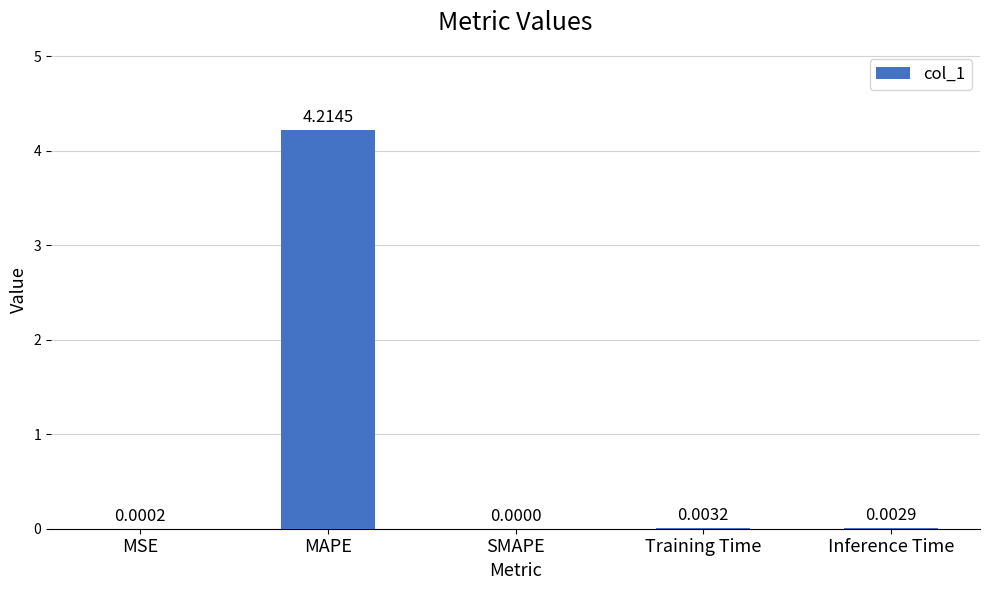

Between SMAPE and Training Time, which is larger?

Training Time